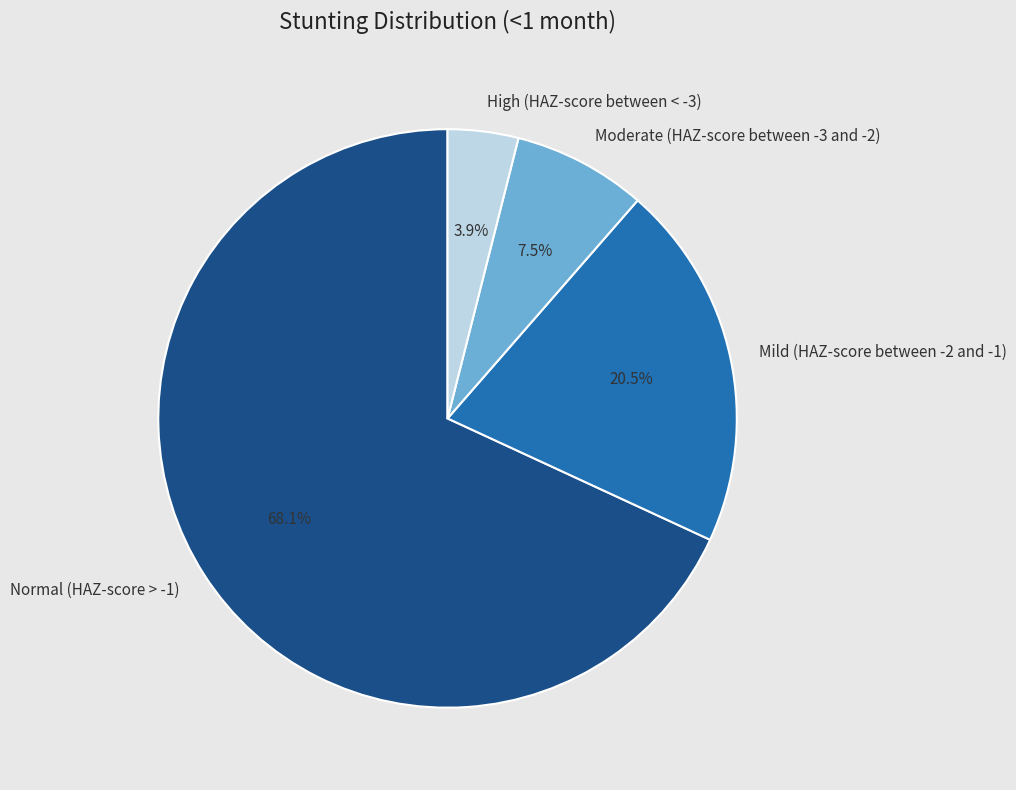

Which slice is the smallest?

High (HAZ-score between < -3)